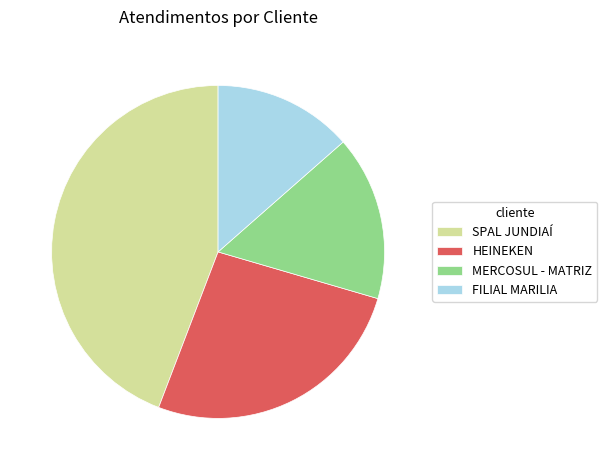

Is HEINEKEN the majority of the pie?

No